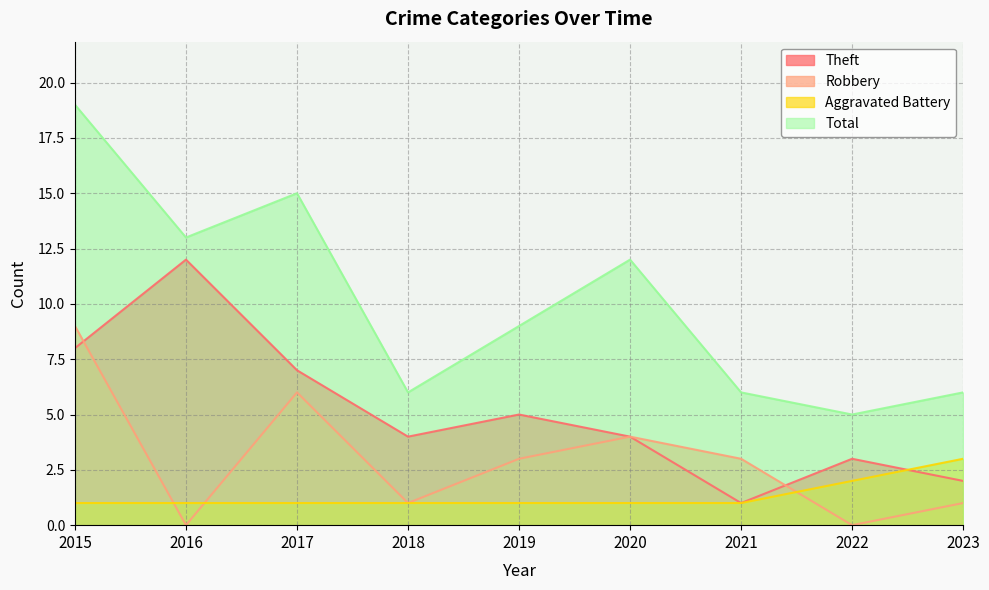

What are all the series names shown in the legend?

Theft, Robbery, Aggravated Battery, Total